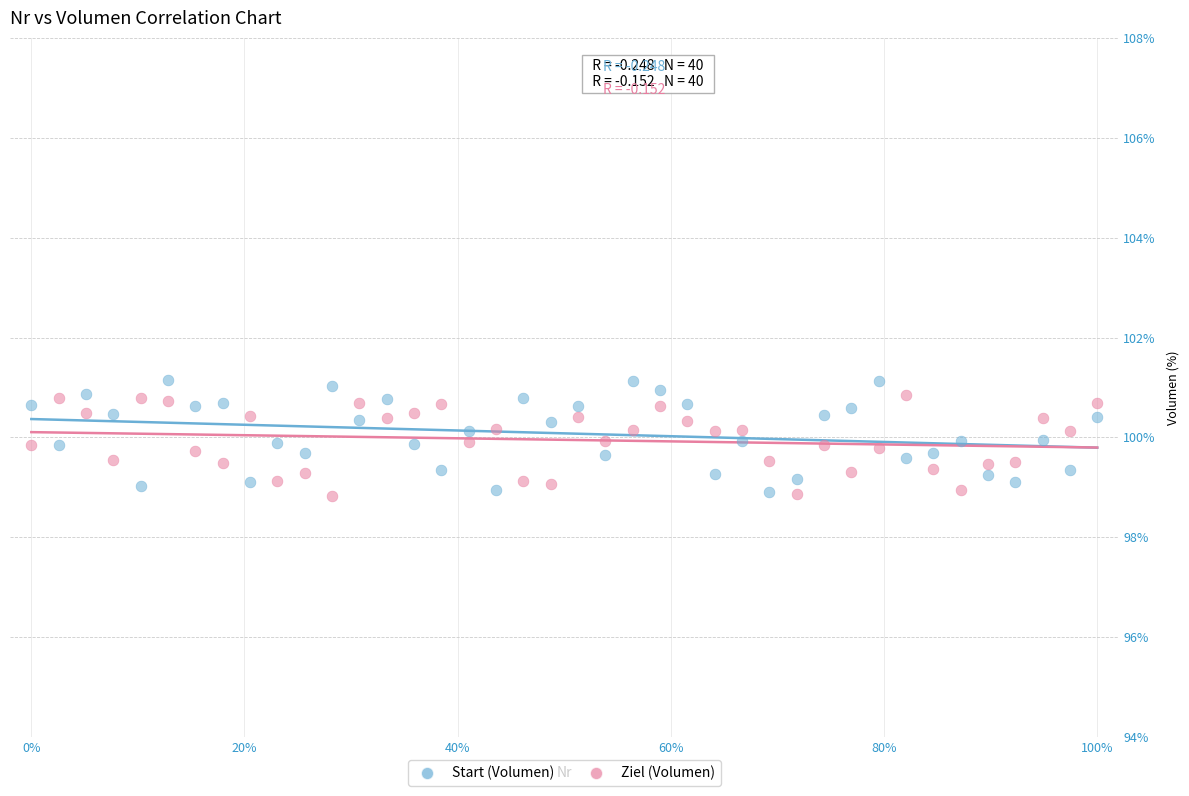

What are all the series names shown in the legend?

Start (Volumen), Ziel (Volumen)